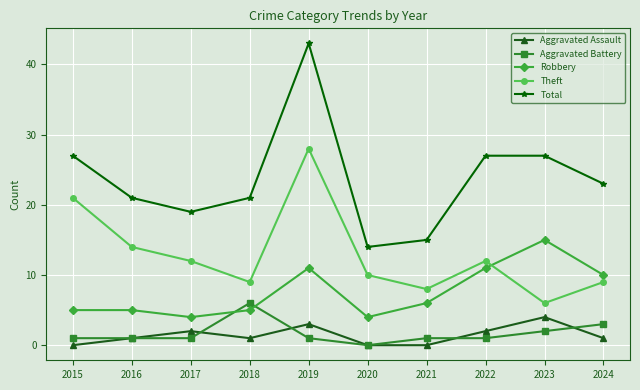

The Aggravated Battery series shows 6 at 2018. True or false?

True